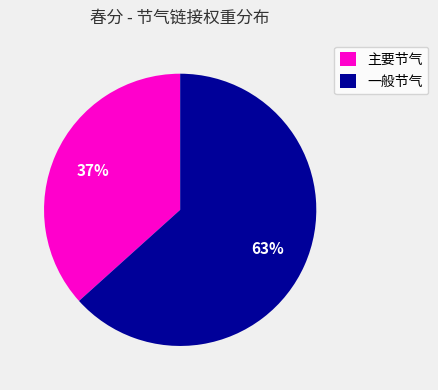

How many slices are in this pie chart?

2